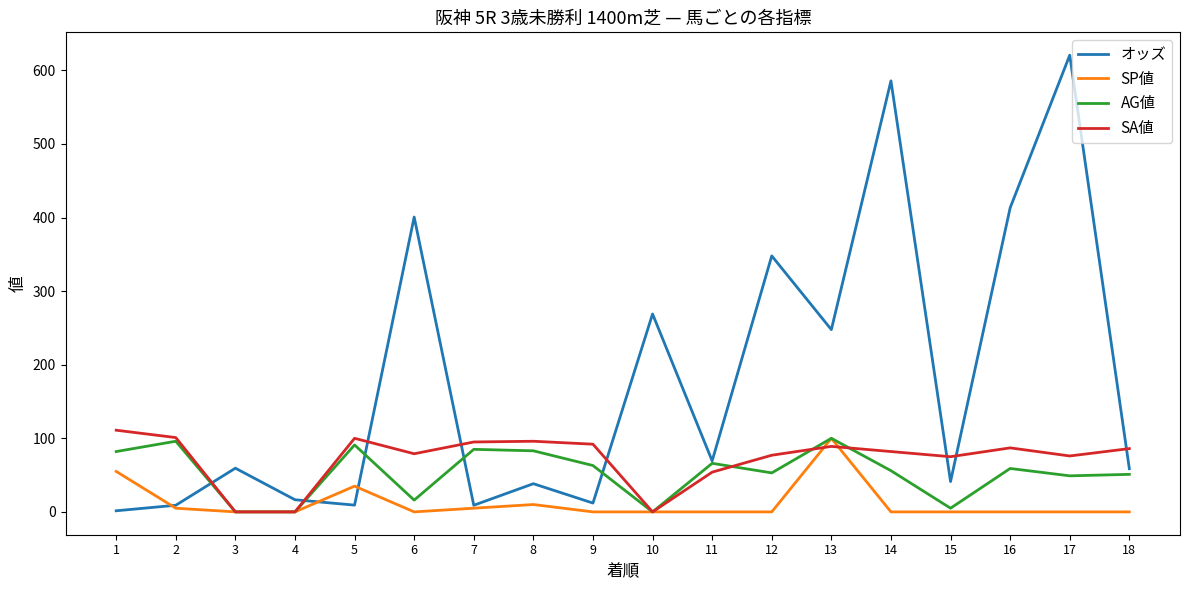

What is the difference between the オッズ values at 5 and 12?

338.7